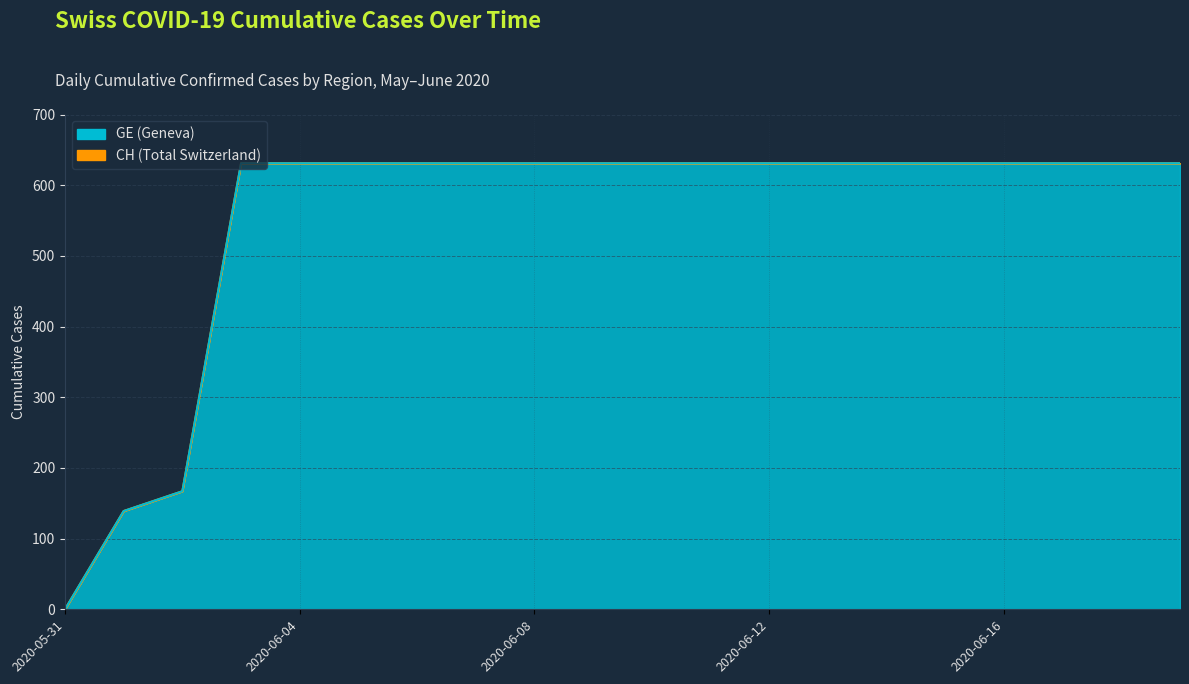

What position from the left is 2020-06-02?

3